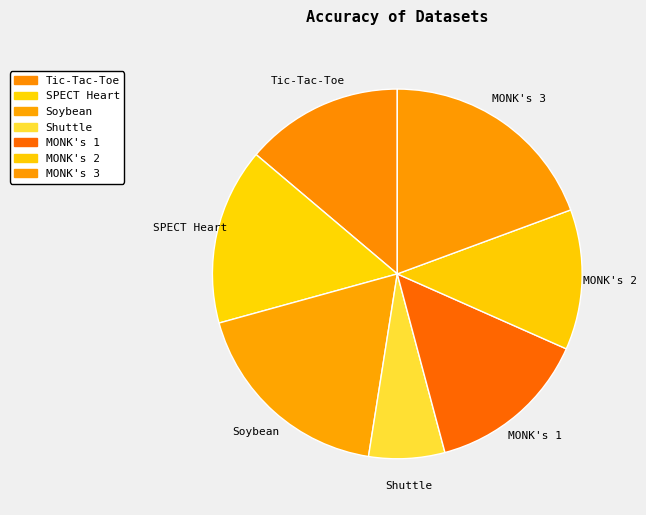

Which has a higher value, MONK's 1 or Soybean?

Soybean